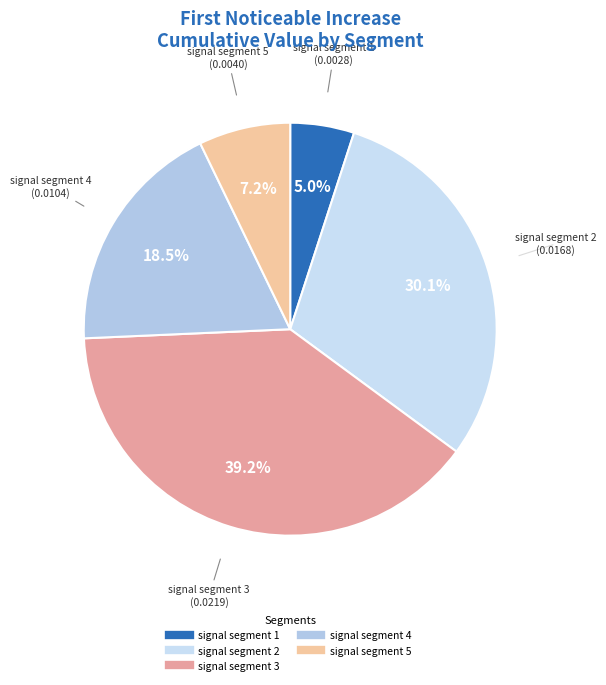

How much of the chart is everything except signal segment 4?

81.5%